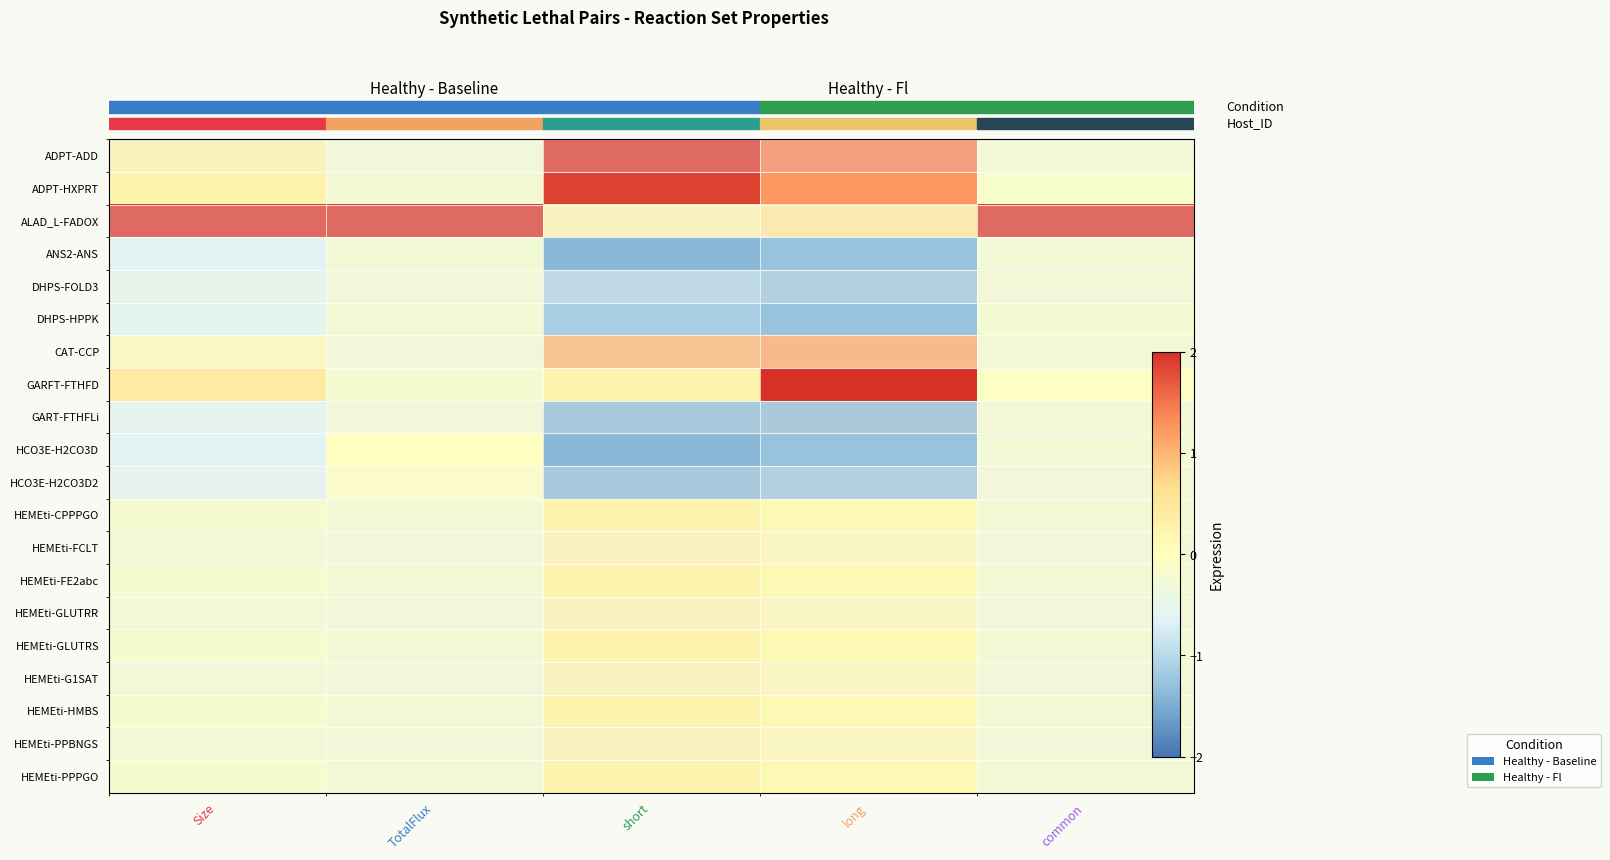

Which category has the lowest value across all series?

short